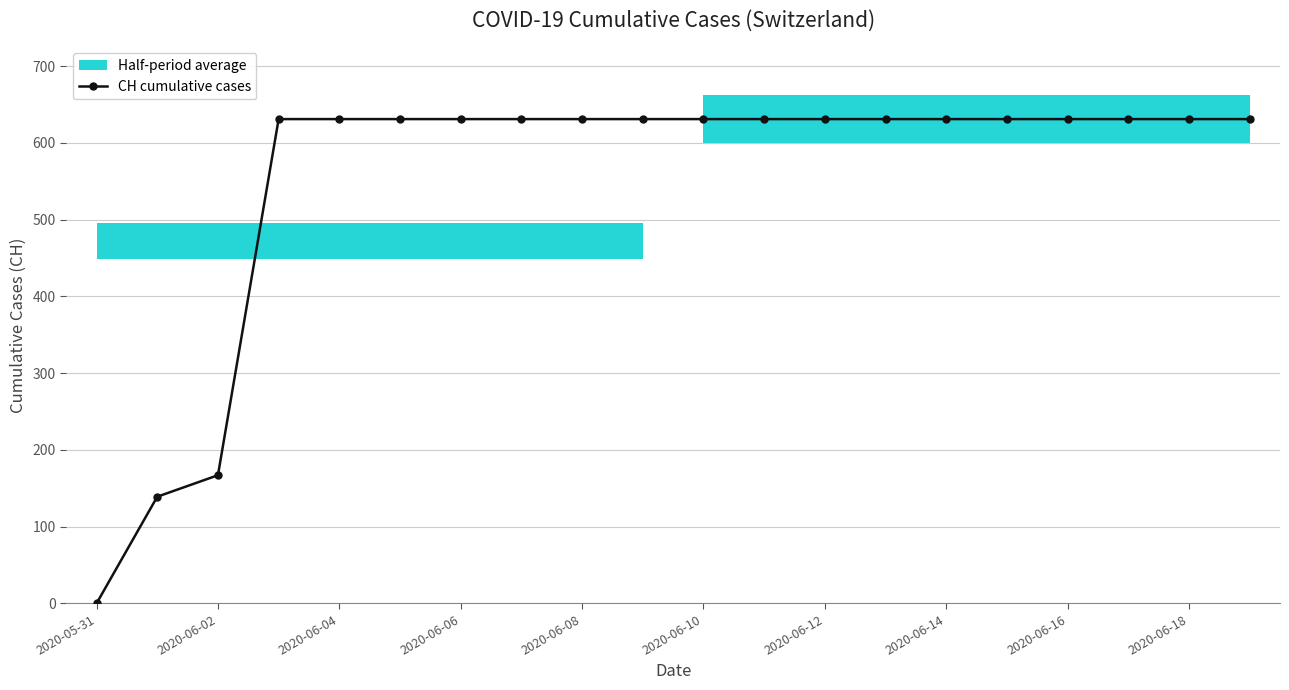

What is the highest value of the CH cumulative cases series?

631